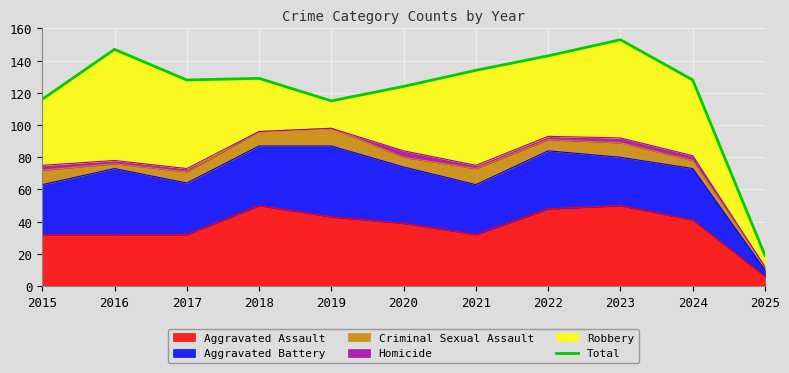

At which category does the chart reach its peak across all series?

2023